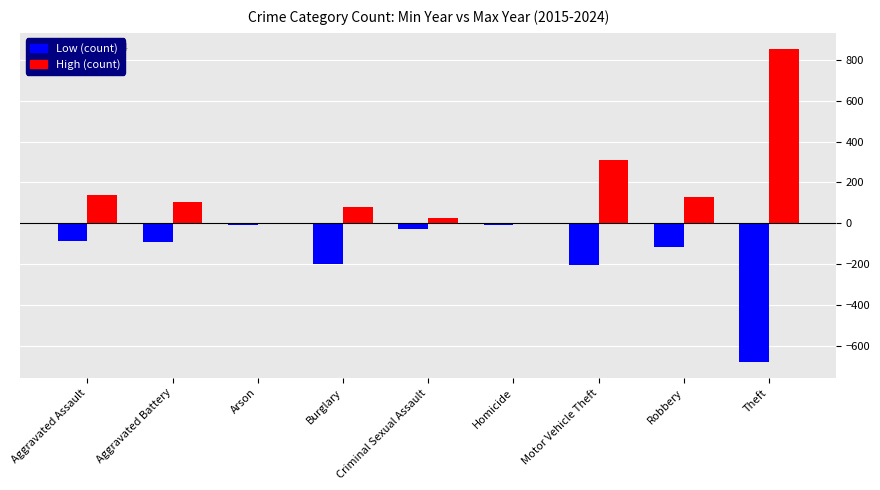

How many distinct data groups are displayed?

2